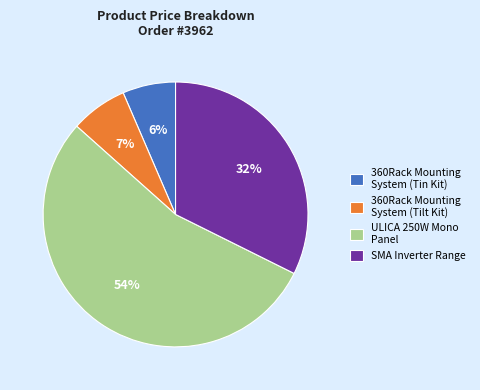

To the nearest percent, what percentage of the pie is SMA Inverter Range?

32%